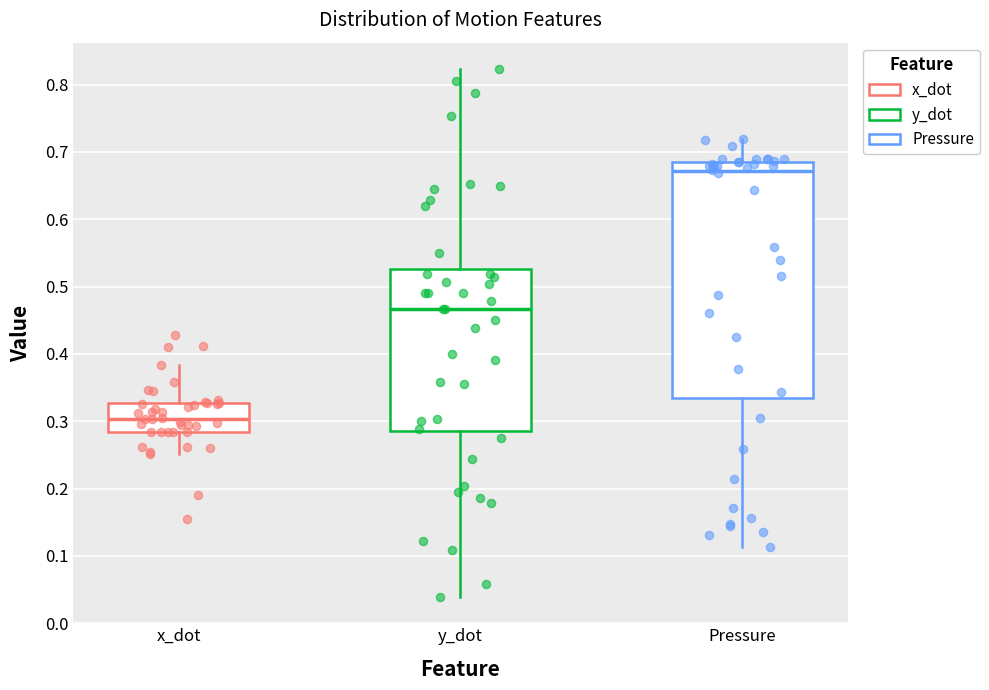

Comparing the boxes themselves (not the whiskers), which one is the tallest?

Pressure